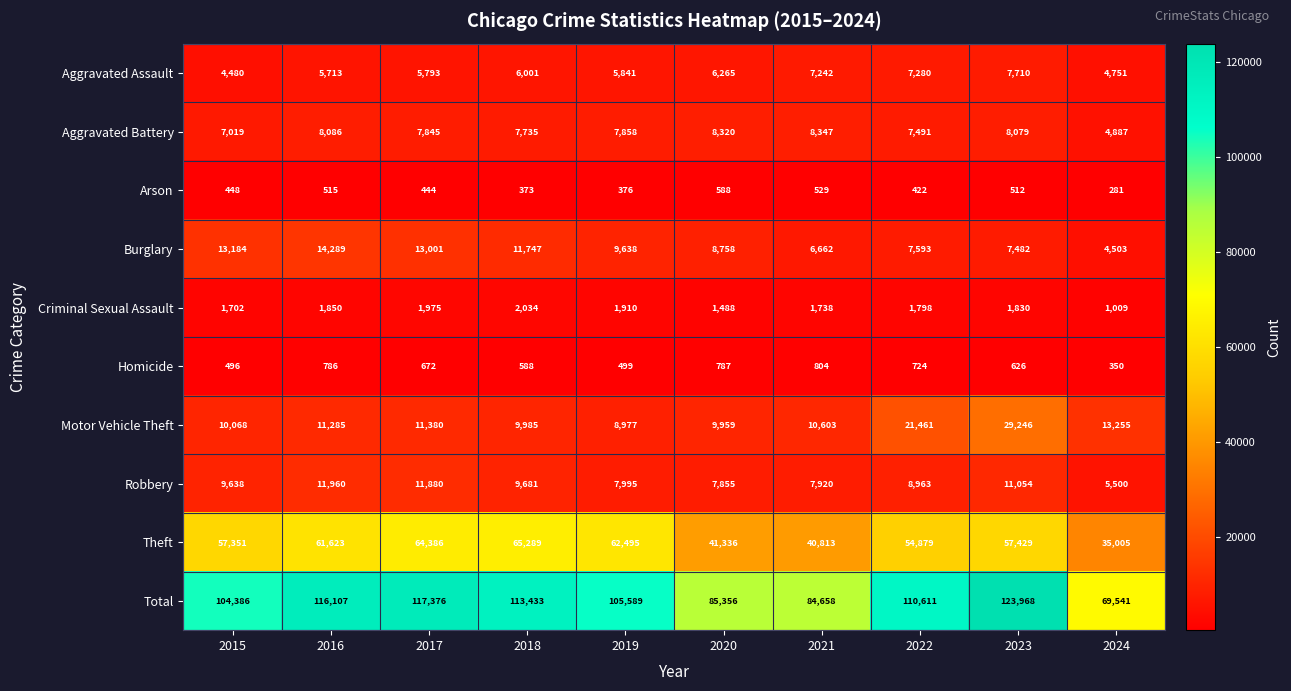

Which series has the largest total across all categories?

Total